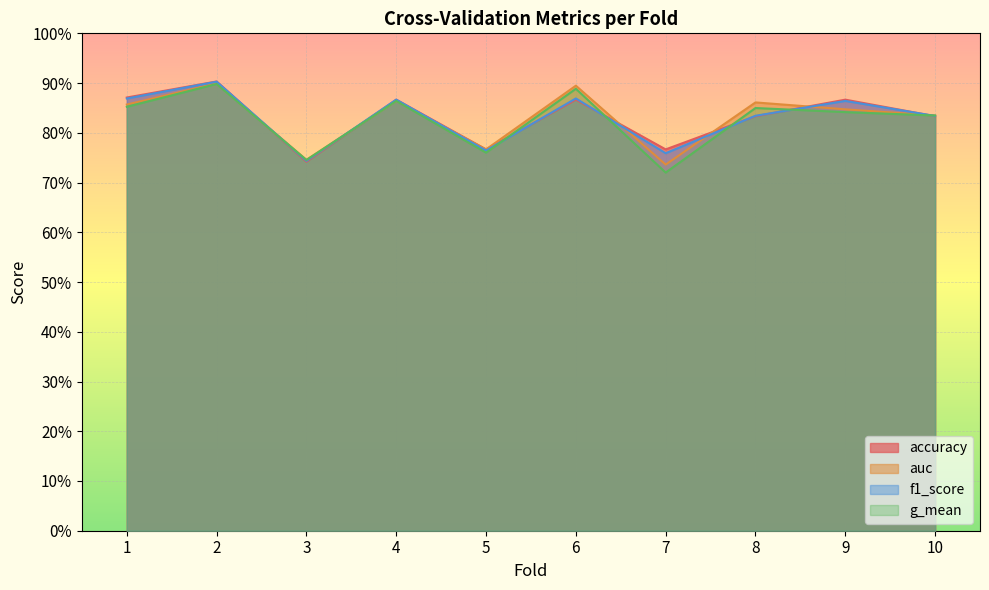

What is the difference between the maximum and second lowest values in the accuracy series?

0.1